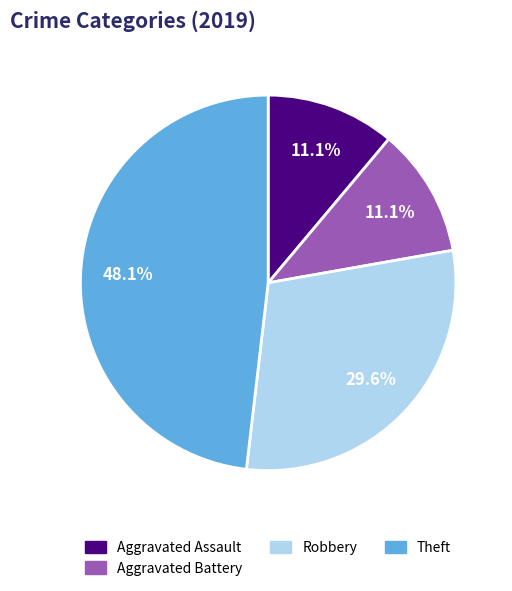

Does any single category account for the majority?

No